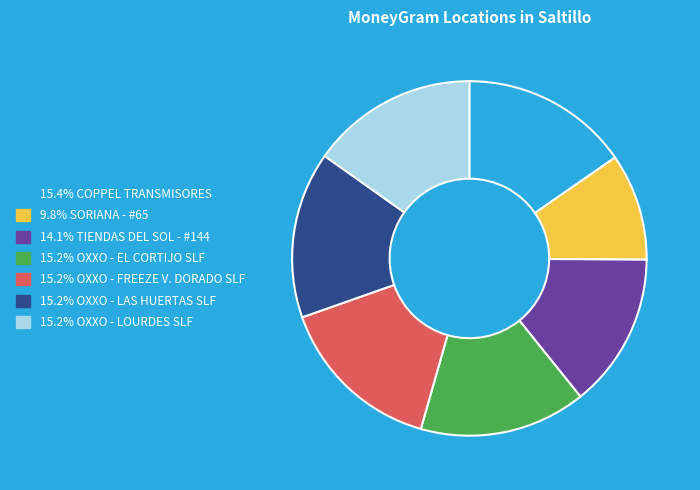

Does any single category account for the majority?

No